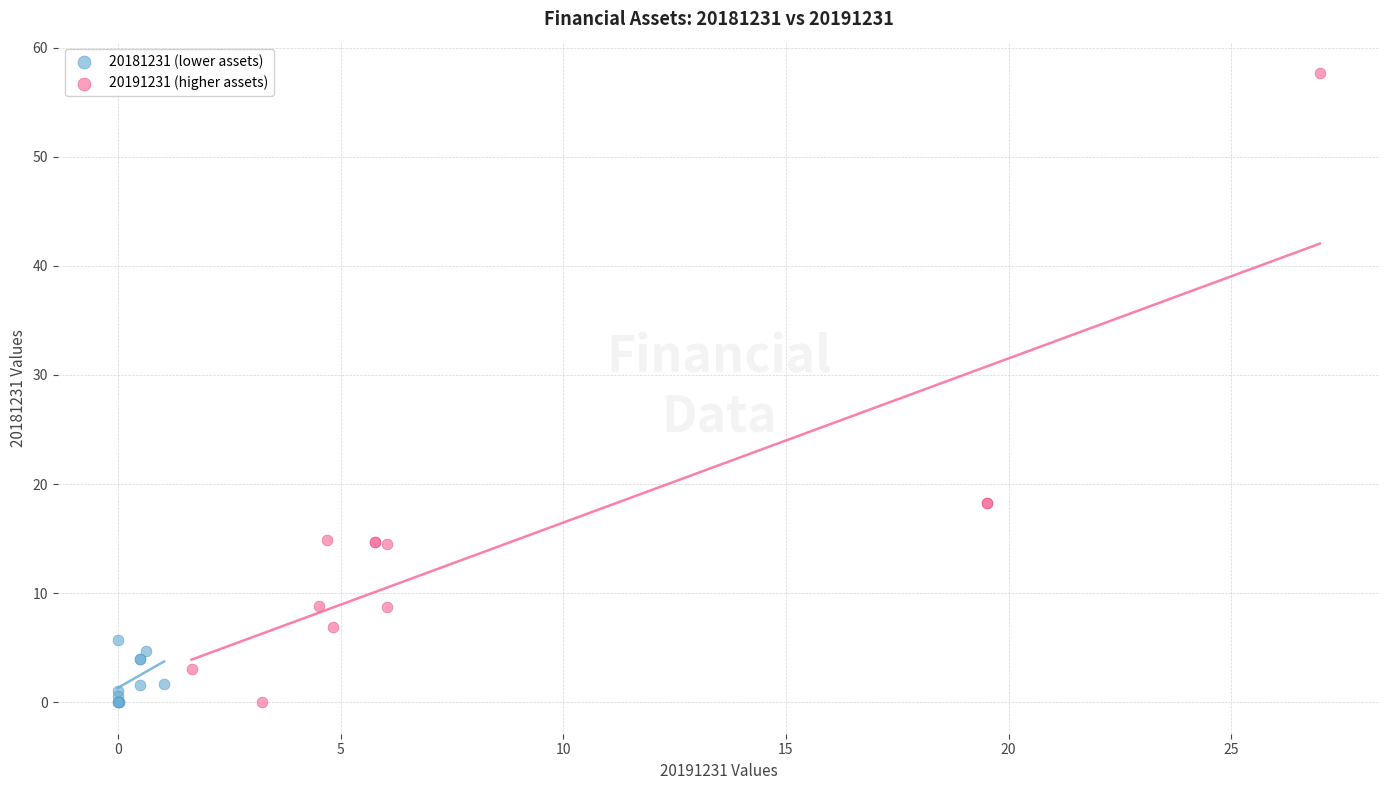

Which series contains the highest Y value?

20191231 (higher assets)